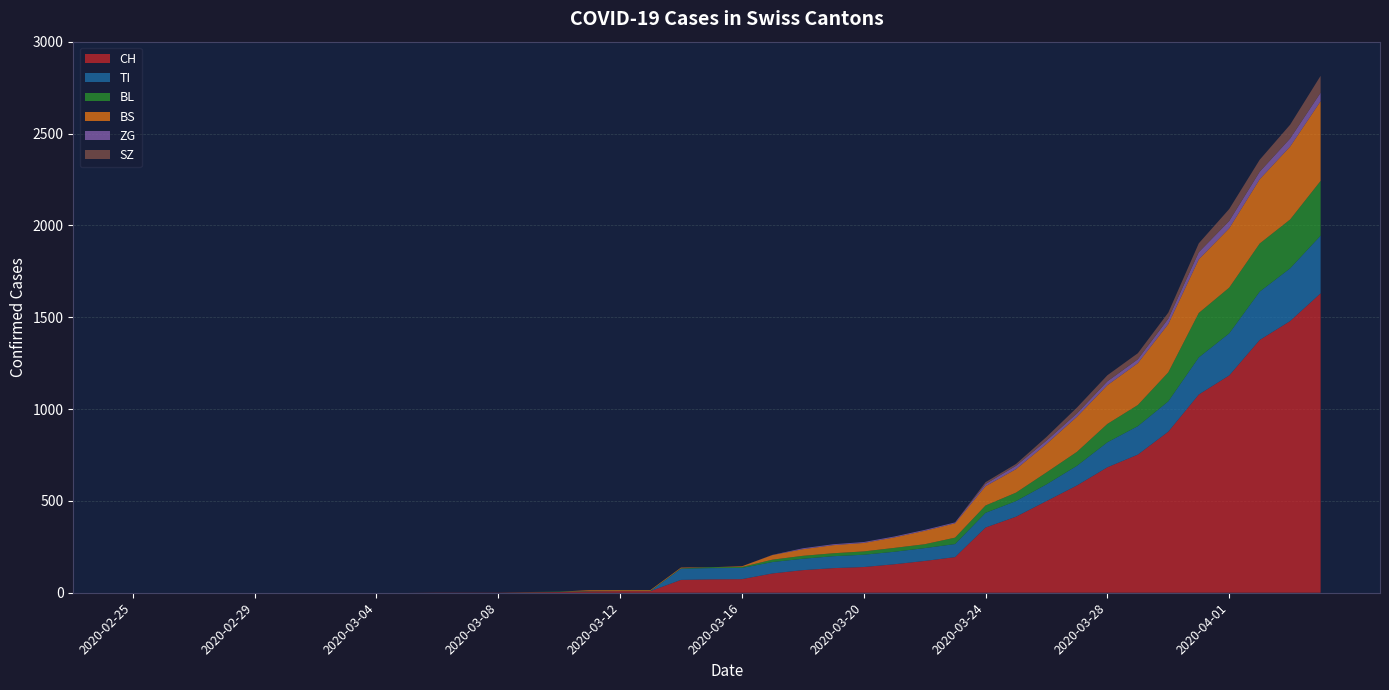

Reading right to left, what are all the values shown in this chart?

CH: 2020-04-04=1630	2020-04-03=1479	2020-04-02=1376	2020-04-01=1183	2020-03-31=1079	2020-03-30=877	2020-03-29=752	2020-03-28=683	2020-03-27=584	2020-03-26=499	2020-03-25=414	2020-03-24=355	2020-03-23=194	2020-03-22=173	2020-03-21=155	2020-03-20=140	2020-03-19=134	2020-03-18=123	2020-03-17=105	2020-03-16=74	2020-03-15=73	2020-03-14=70	2020-03-13=9	2020-03-12=9	2020-03-11=8	2020-03-10=4	2020-03-09=3	2020-03-08=1	2020-03-07=1	2020-03-06=1	2020-03-05=0	2020-03-04=0	2020-03-03=0	2020-03-02=0	2020-03-01=0	2020-02-29=0	2020-02-28=0	2020-02-27=0	2020-02-26=0	2020-02-25=0
TI: 2020-04-04=314	2020-04-03=287	2020-04-02=263	2020-04-01=229	2020-03-31=202	2020-03-30=165	2020-03-29=155	2020-03-28=136	2020-03-27=107	2020-03-26=91	2020-03-25=85	2020-03-24=80	2020-03-23=71	2020-03-22=70	2020-03-21=68	2020-03-20=67	2020-03-19=65	2020-03-18=62	2020-03-17=62	2020-03-16=61	2020-03-15=61	2020-03-14=61	2020-03-13=0	2020-03-12=0	2020-03-11=0	2020-03-10=0	2020-03-09=0	2020-03-08=0	2020-03-07=0	2020-03-06=0	2020-03-05=0	2020-03-04=0	2020-03-03=0	2020-03-02=0	2020-03-01=0	2020-02-29=0	2020-02-28=0	2020-02-27=0	2020-02-26=0	2020-02-25=0
BL: 2020-04-04=298	2020-04-03=266	2020-04-02=262	2020-04-01=249	2020-03-31=242	2020-03-30=158	2020-03-29=115	2020-03-28=100	2020-03-27=76	2020-03-26=65	2020-03-25=46	2020-03-24=40	2020-03-23=35	2020-03-22=21	2020-03-21=21	2020-03-20=18	2020-03-19=16	2020-03-18=16	2020-03-17=13	2020-03-16=5	2020-03-15=5	2020-03-14=2	2020-03-13=2	2020-03-12=2	2020-03-11=2	2020-03-10=2	2020-03-09=1	2020-03-08=0	2020-03-07=0	2020-03-06=0	2020-03-05=0	2020-03-04=0	2020-03-03=0	2020-03-02=0	2020-03-01=0	2020-02-29=0	2020-02-28=0	2020-02-27=0	2020-02-26=0	2020-02-25=0
BS: 2020-04-04=434	2020-04-03=397	2020-04-02=350	2020-04-01=323	2020-03-31=292	2020-03-30=263	2020-03-29=228	2020-03-28=211	2020-03-27=191	2020-03-26=155	2020-03-25=128	2020-03-24=105	2020-03-23=78	2020-03-22=73	2020-03-21=57	2020-03-20=46	2020-03-19=44	2020-03-18=36	2020-03-17=25	2020-03-16=4	2020-03-15=0	2020-03-14=4	2020-03-13=4	2020-03-12=4	2020-03-11=4	2020-03-10=0	2020-03-09=0	2020-03-08=0	2020-03-07=0	2020-03-06=0	2020-03-05=0	2020-03-04=0	2020-03-03=0	2020-03-02=0	2020-03-01=0	2020-02-29=0	2020-02-28=0	2020-02-27=0	2020-02-26=0	2020-02-25=0
ZG: 2020-04-04=46	2020-04-03=44	2020-04-02=41	2020-04-01=40	2020-03-31=39	2020-03-30=29	2020-03-29=21	2020-03-28=21	2020-03-27=18	2020-03-26=18	2020-03-25=18	2020-03-24=12	2020-03-23=5	2020-03-22=5	2020-03-21=5	2020-03-20=5	2020-03-19=5	2020-03-18=5	2020-03-17=1	2020-03-16=0	2020-03-15=0	2020-03-14=0	2020-03-13=0	2020-03-12=0	2020-03-11=0	2020-03-10=0	2020-03-09=0	2020-03-08=0	2020-03-07=0	2020-03-06=0	2020-03-05=0	2020-03-04=0	2020-03-03=0	2020-03-02=0	2020-03-01=0	2020-02-29=0	2020-02-28=0	2020-02-27=0	2020-02-26=0	2020-02-25=0
SZ: 2020-04-04=92	2020-04-03=75	2020-04-02=65	2020-04-01=65	2020-03-31=48	2020-03-30=33	2020-03-29=33	2020-03-28=33	2020-03-27=32	2020-03-26=20	2020-03-25=10	2020-03-24=10	2020-03-23=0	2020-03-22=0	2020-03-21=0	2020-03-20=0	2020-03-19=0	2020-03-18=0	2020-03-17=0	2020-03-16=0	2020-03-15=0	2020-03-14=0	2020-03-13=0	2020-03-12=0	2020-03-11=0	2020-03-10=0	2020-03-09=0	2020-03-08=0	2020-03-07=0	2020-03-06=0	2020-03-05=0	2020-03-04=0	2020-03-03=0	2020-03-02=0	2020-03-01=0	2020-02-29=0	2020-02-28=0	2020-02-27=0	2020-02-26=0	2020-02-25=0